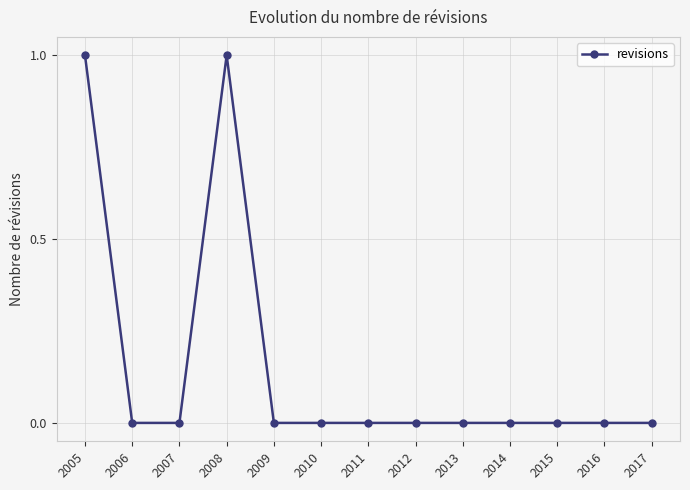

Reading left to right, list all the values displayed in this chart.

1	0	0	1	0	0	0	0	0	0	0	0	0